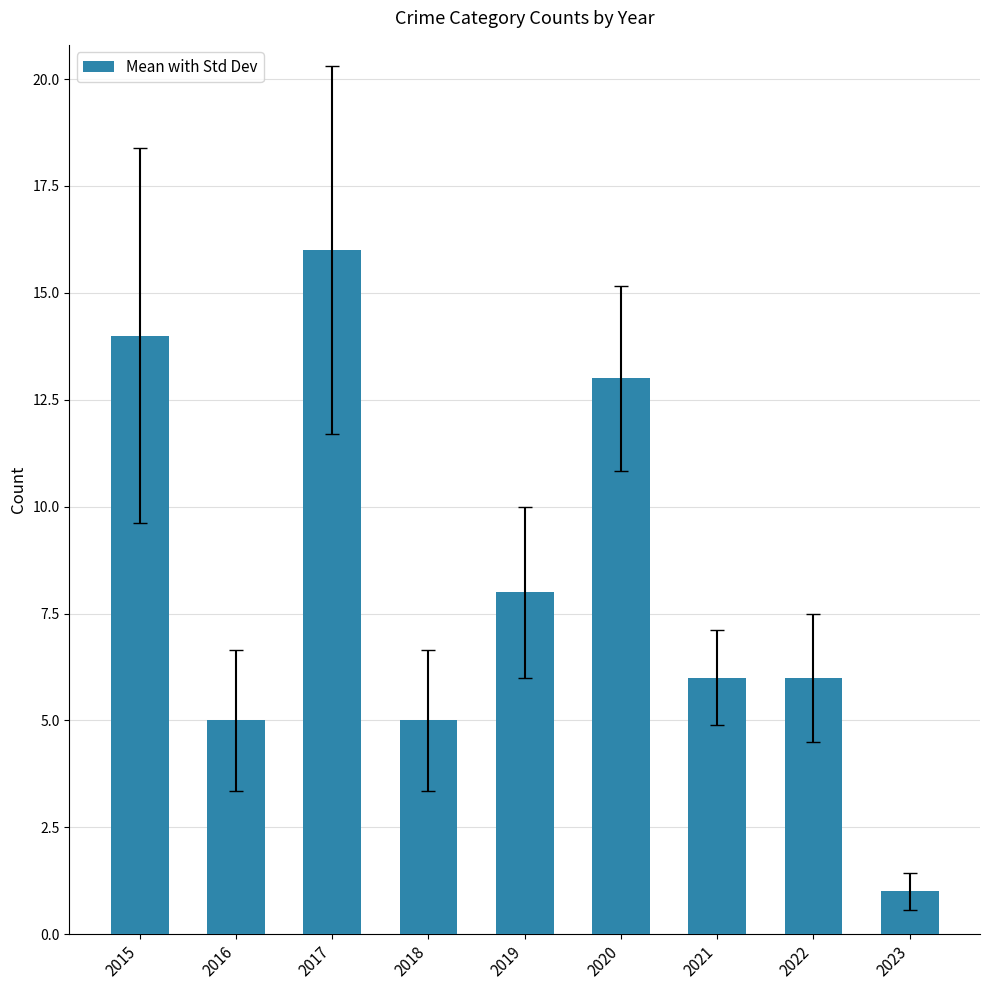

Which category has the lowest value across all series?

2023